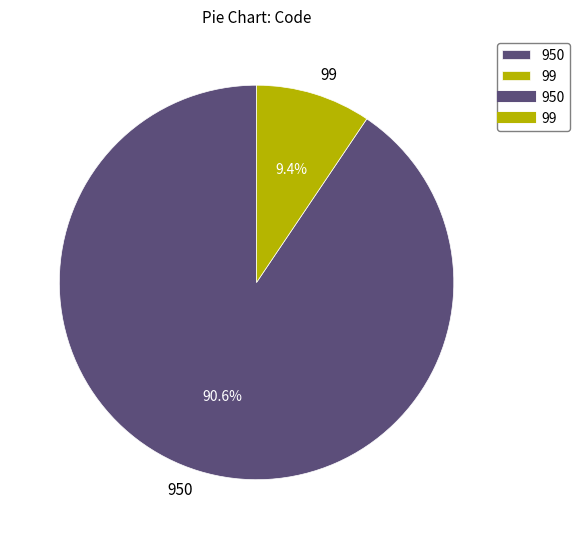

To the nearest percent, what is the difference between the 99 and 950 slice percentages?

81%